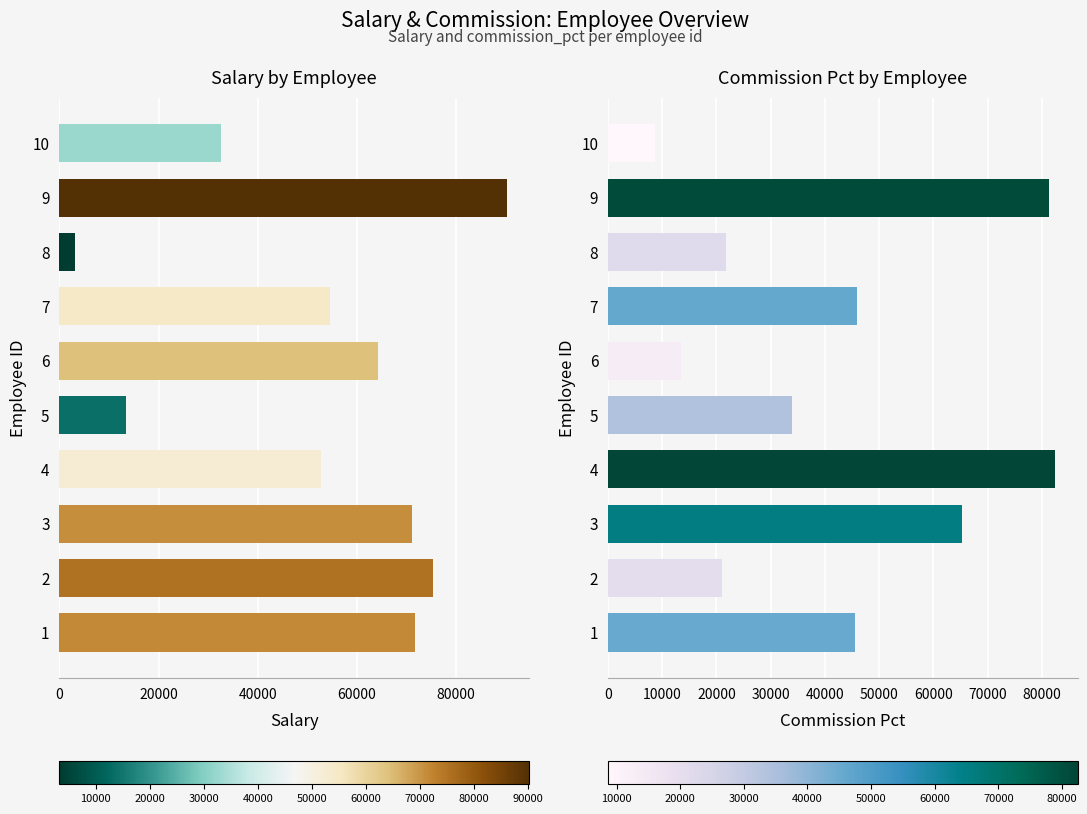

Reading right to left, extract all data points from this chart.

salary: 32637	90189	3244	54588	64329	13439	52820	71090	75289	71697
commission_pct: 8639	81327	21747	45928	13556	33970	82484	65309	21024	45464